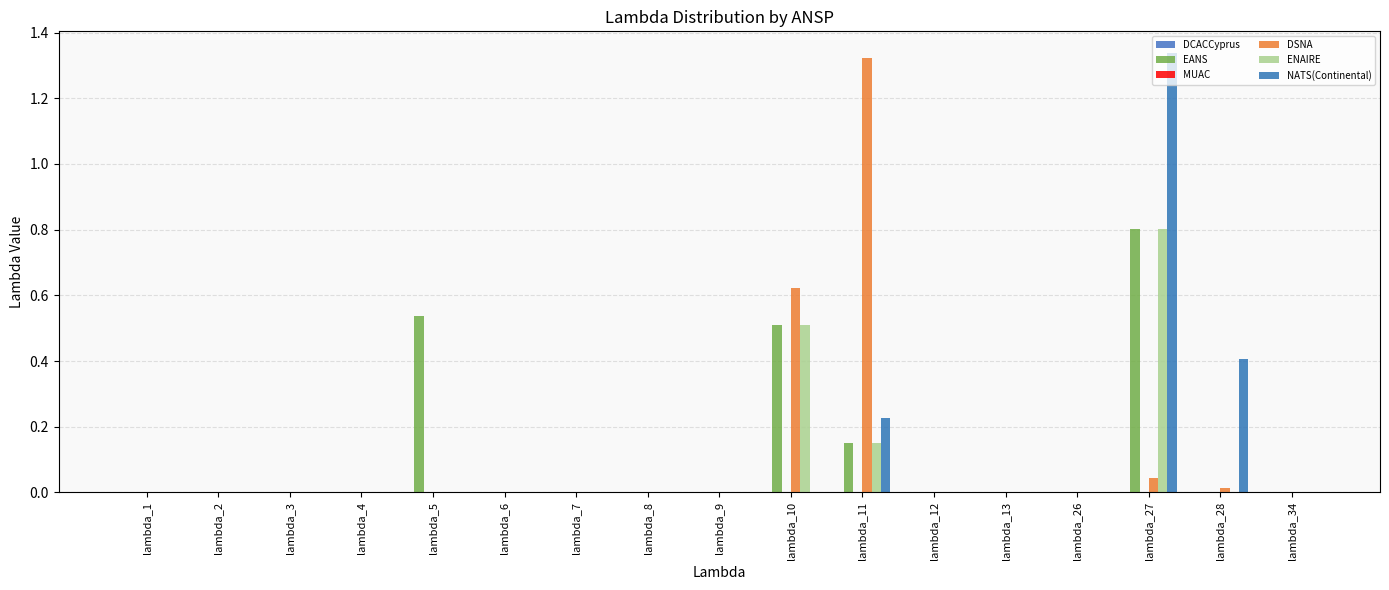

How many series are shown in this chart?

4